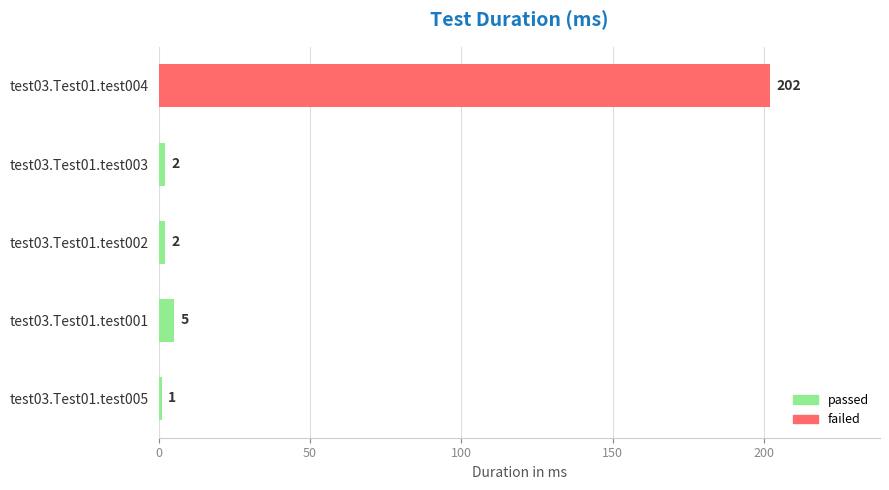

Approximately how many times larger is the value at test03.Test01.test005 compared to test03.Test01.test002?

0.5